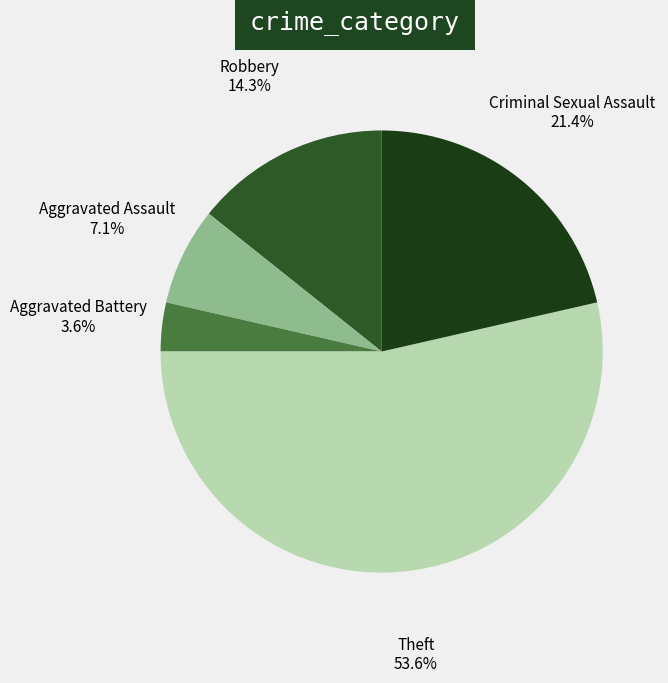

To the nearest percent, what portion does Aggravated Assault represent?

7%